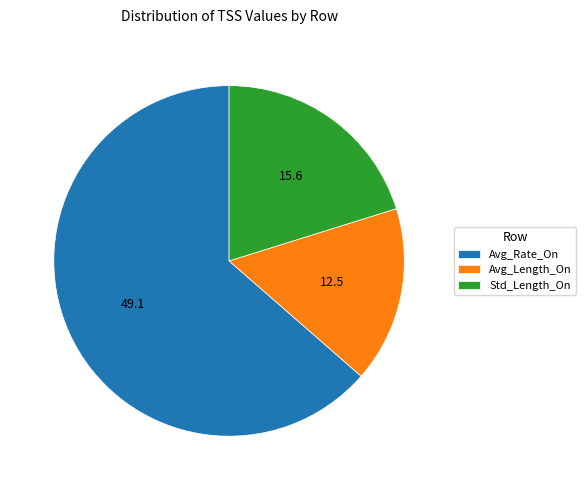

What is the smallest slice in the pie chart?

Avg_Length_On